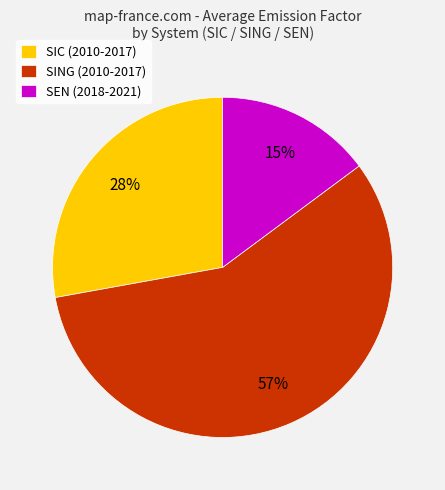

Count the number of slices in the pie.

3